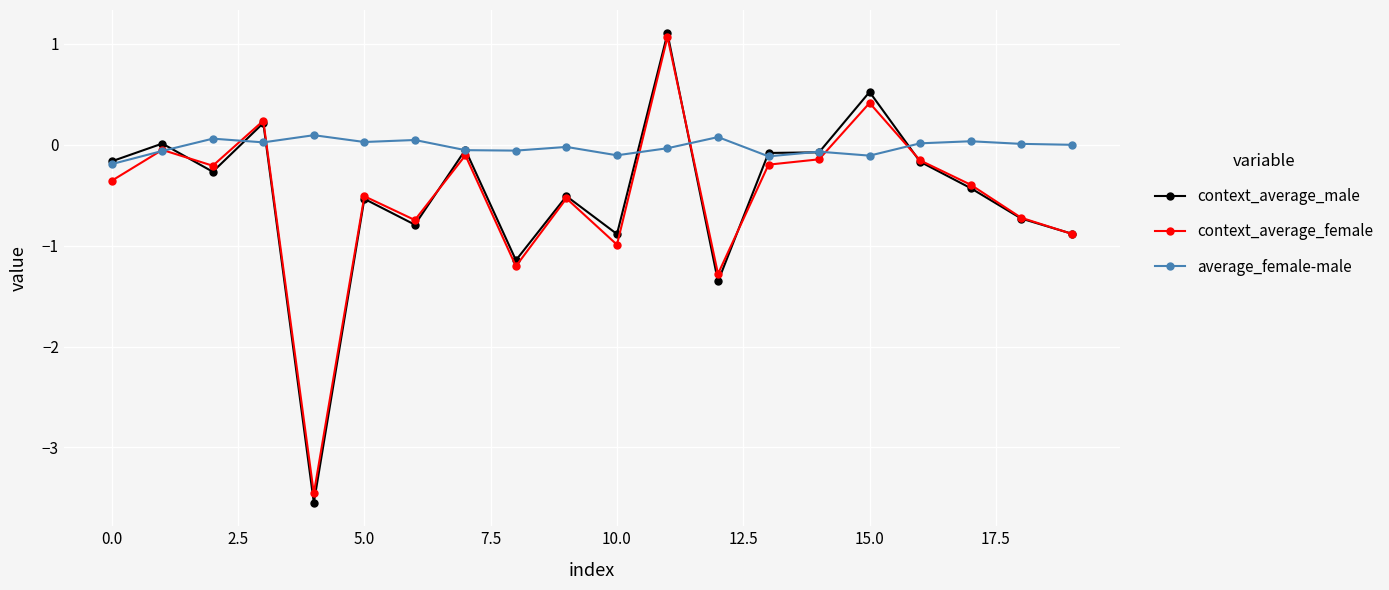

How many data points in context_average_female are above 0?

3